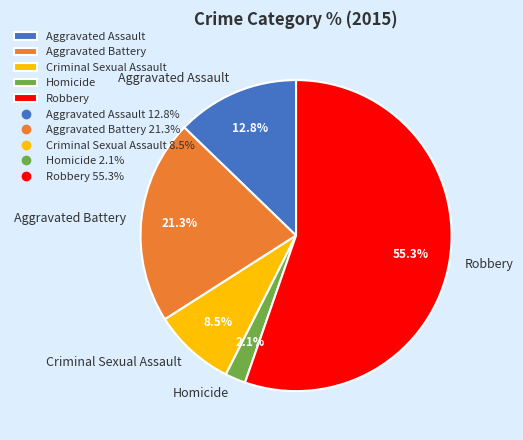

Rank the categories by value from highest to lowest.

Robbery, Aggravated Battery, Aggravated Assault, Criminal Sexual Assault, Homicide